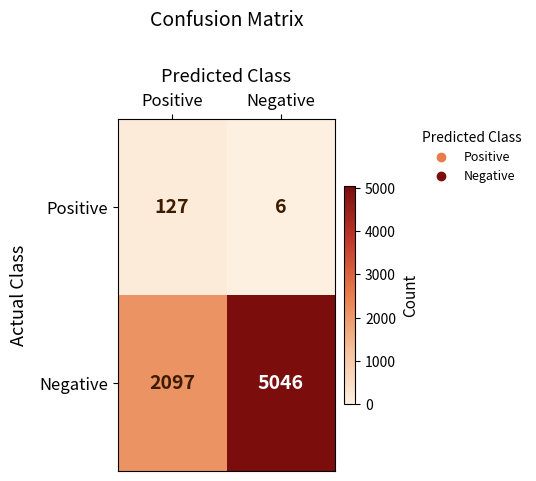

Rank the series by their maximum value, from highest to lowest.

Negative, Positive